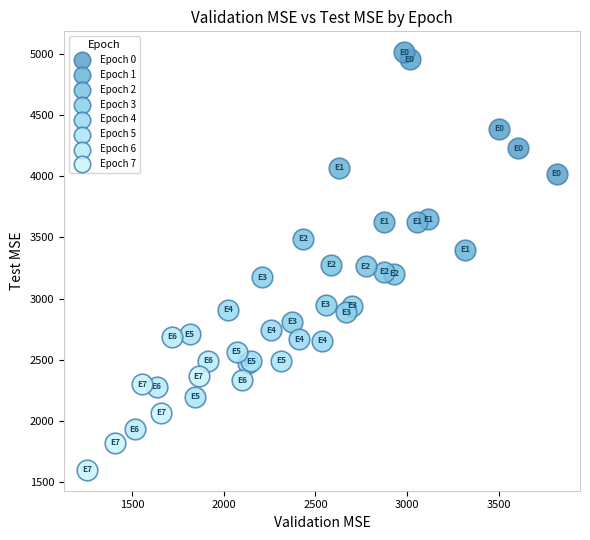

Which series reaches the maximum Y coordinate?

Epoch 0